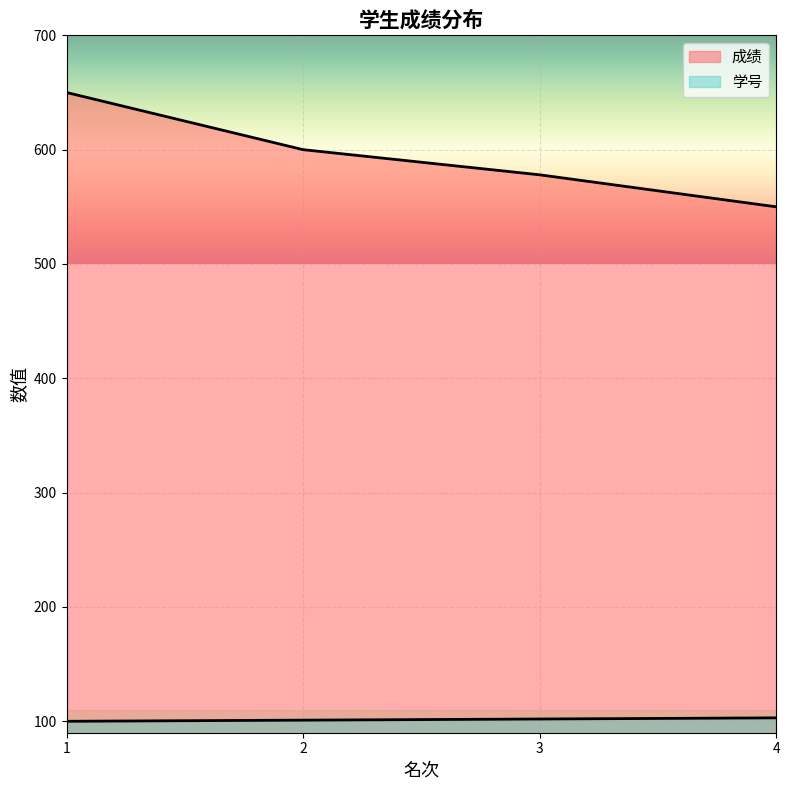

Does the chart display data point markers on the line(s)?

No